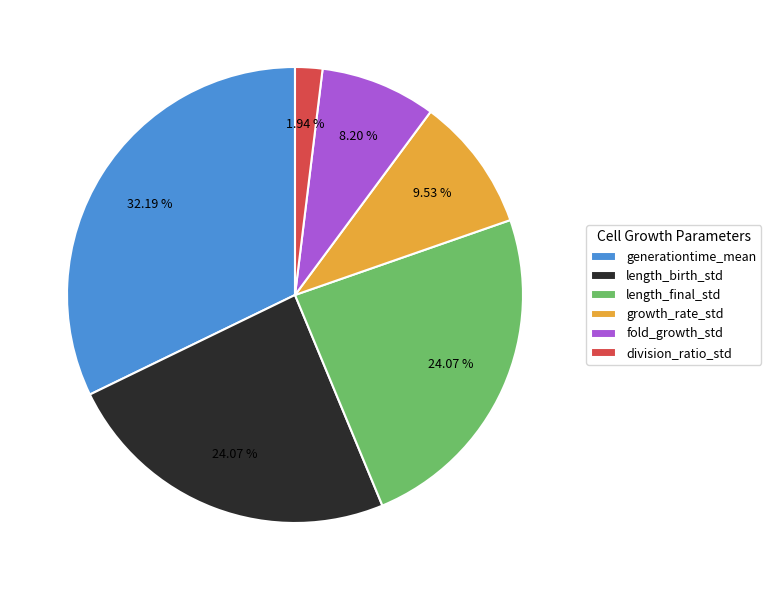

How many slices are in this pie chart?

6